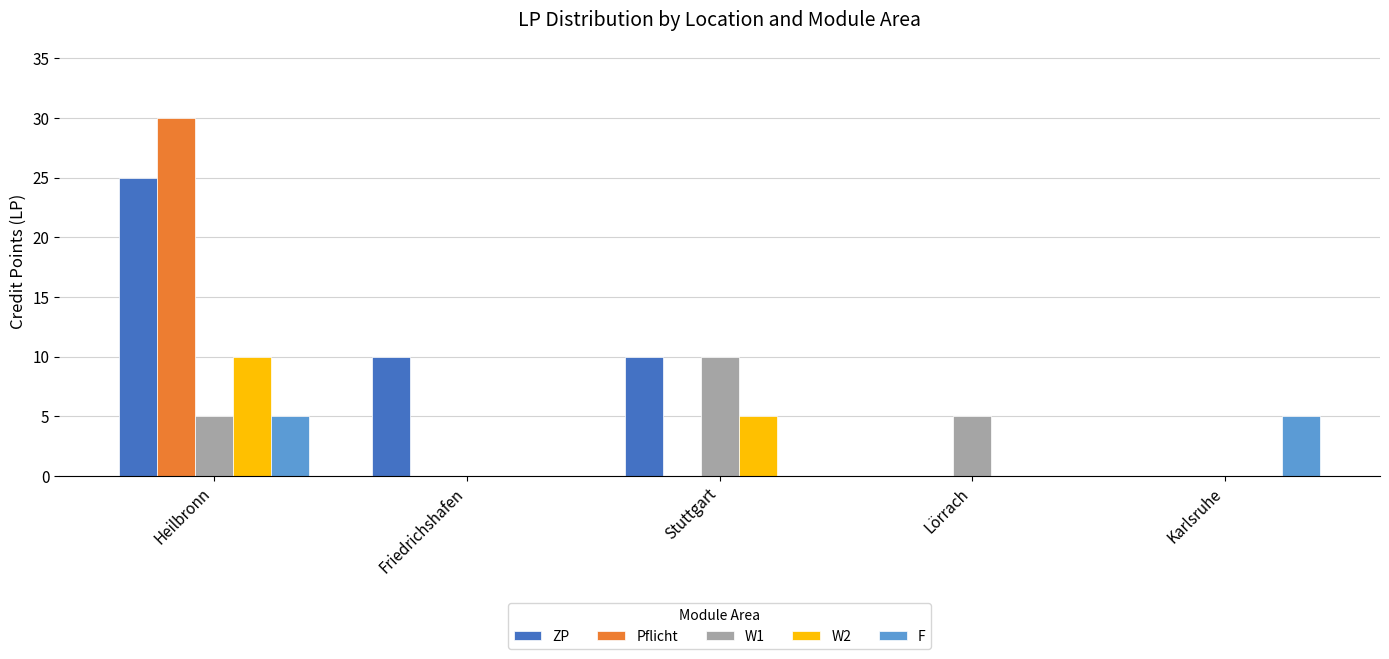

What is the maximum value for F?

5